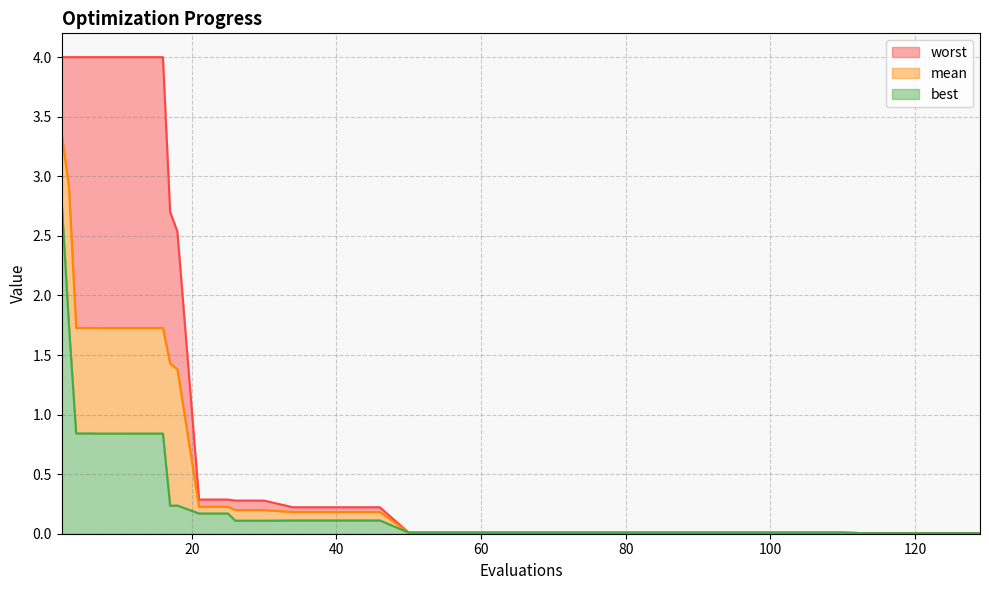

Reading left to right, what are all the values shown in this chart?

mean: 3.4	2.9	1.7	1.7	1.7	1.7	1.7	1.7	1.7	1.4	1.4	0.2	0.2	0.2	0.2	0.2	0.2	0.2	0.2	0.0	0.0	0.0	0.0	0.0	0.0	0.0	0.0	0.0	0.0	0.0	0.0	0.0	0.0	0.0	0.0	0.0	0.0	0.0	0.0	0.0
best: 2.8	1.8	0.8	0.8	0.8	0.8	0.8	0.8	0.8	0.2	0.2	0.2	0.2	0.1	0.1	0.1	0.1	0.1	0.1	0.0	0.0	0.0	0.0	0.0	0.0	0.0	0.0	0.0	0.0	0.0	0.0	0.0	0.0	0.0	0.0	0.0	0.0	0.0	0.0	0.0
worst: 4.0	4.0	4.0	4.0	4.0	4.0	4.0	4.0	4.0	2.7	2.5	0.3	0.3	0.3	0.3	0.2	0.2	0.2	0.2	0.0	0.0	0.0	0.0	0.0	0.0	0.0	0.0	0.0	0.0	0.0	0.0	0.0	0.0	0.0	0.0	0.0	0.0	0.0	0.0	0.0